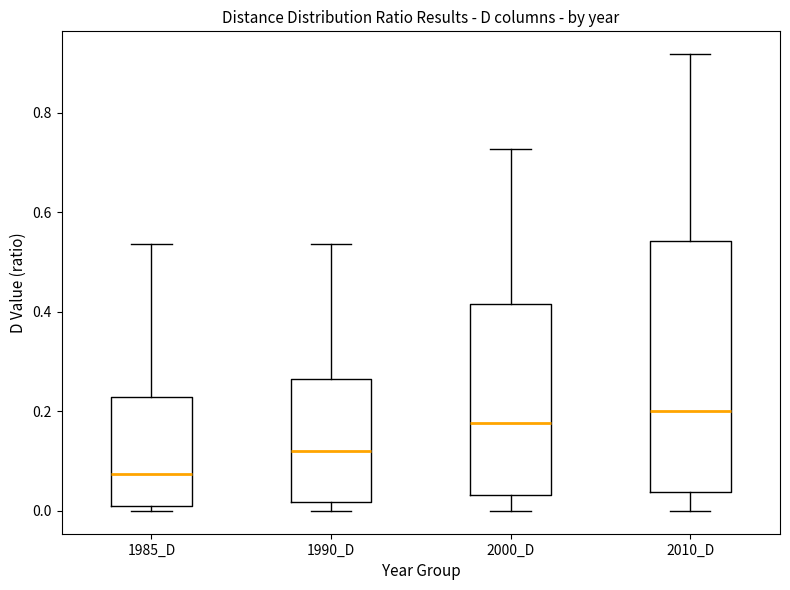

Reading left to right, read every box against the y-axis: the position of its median line, the range the box covers, and the ends of its whiskers. The values are not printed on the chart, so give them approximately, as read against the axis.

1985_D: median 0.08, box 0.00 to 0.22, whiskers 0.00 (just below the box's lower edge) to 0.54
1990_D: median 0.12, box 0.02 to 0.26, whiskers 0.00 to 0.54
2000_D: median 0.18, box 0.04 to 0.42, whiskers 0.00 to 0.72
2010_D: median 0.20, box 0.04 to 0.54, whiskers 0.00 to 0.92